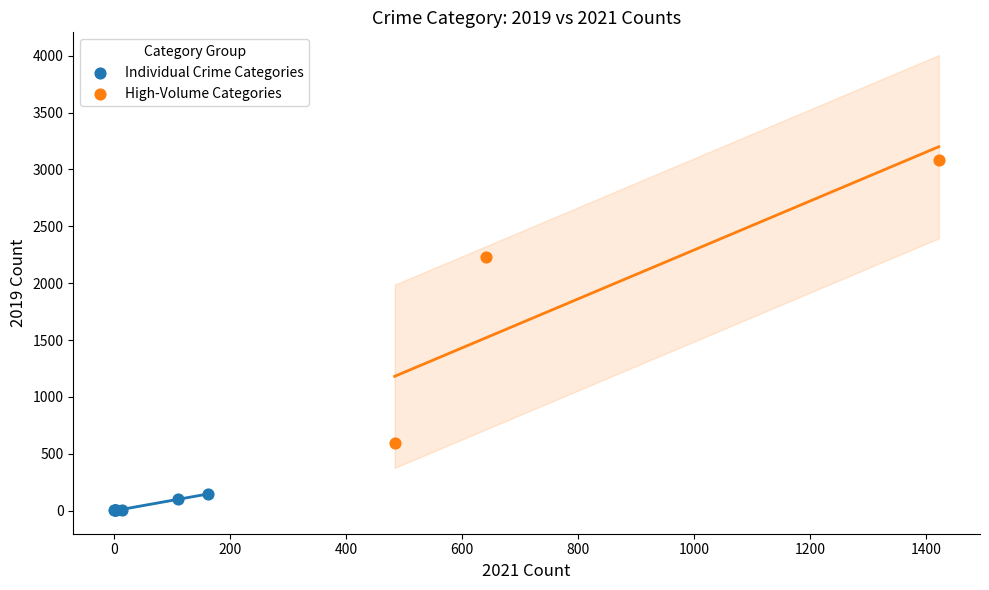

Which series has the widest spread of Y values?

High-Volume Categories